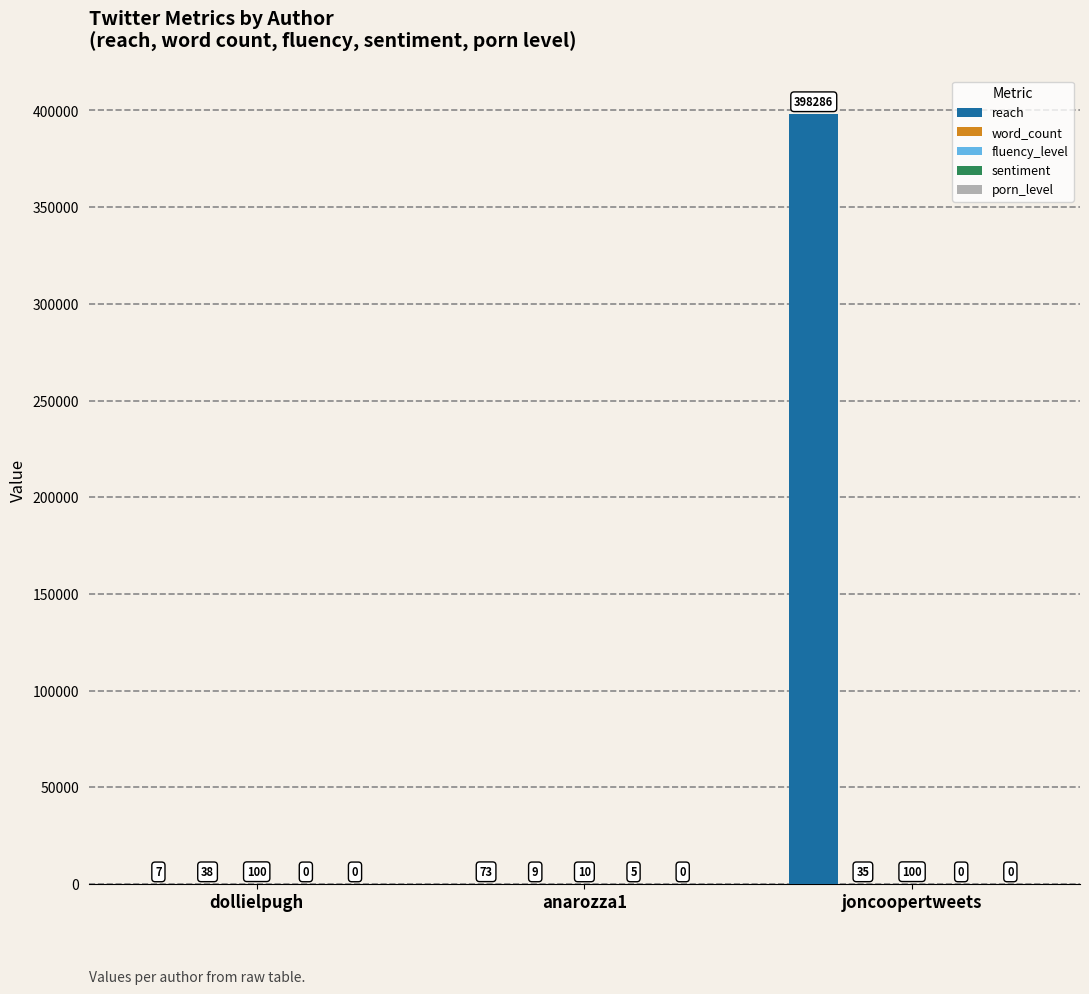

Are the bars horizontal?

No